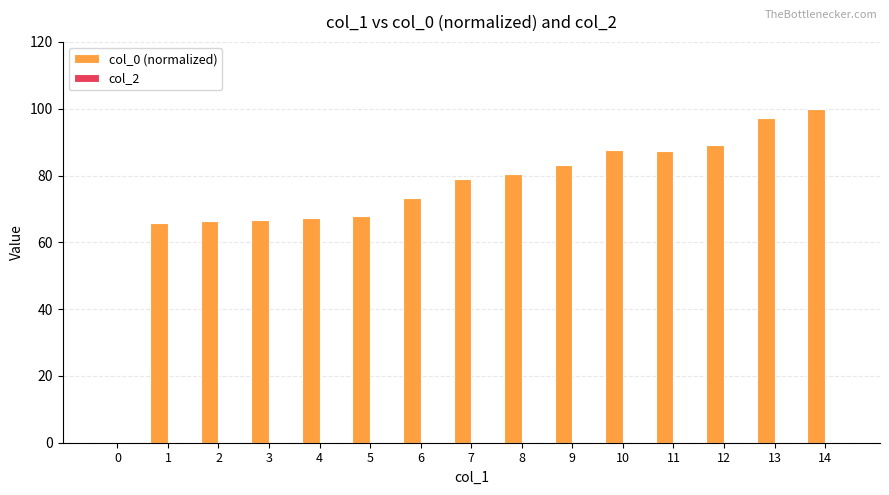

Which label corresponds to the largest value in the chart?

14